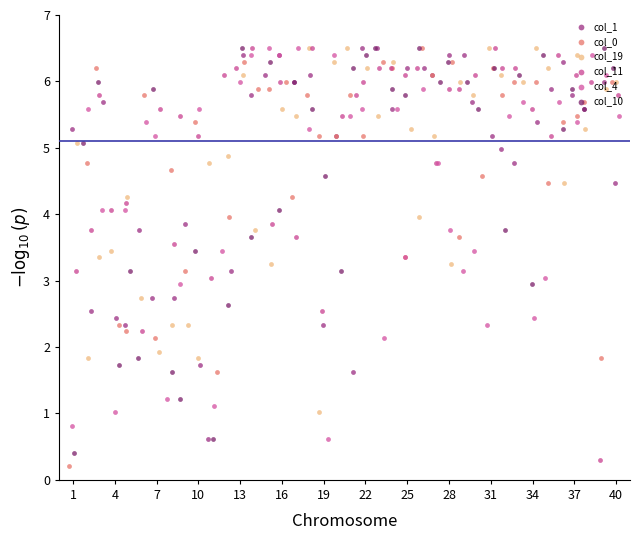

Which series has the largest Y range (max minus min)?

col_0